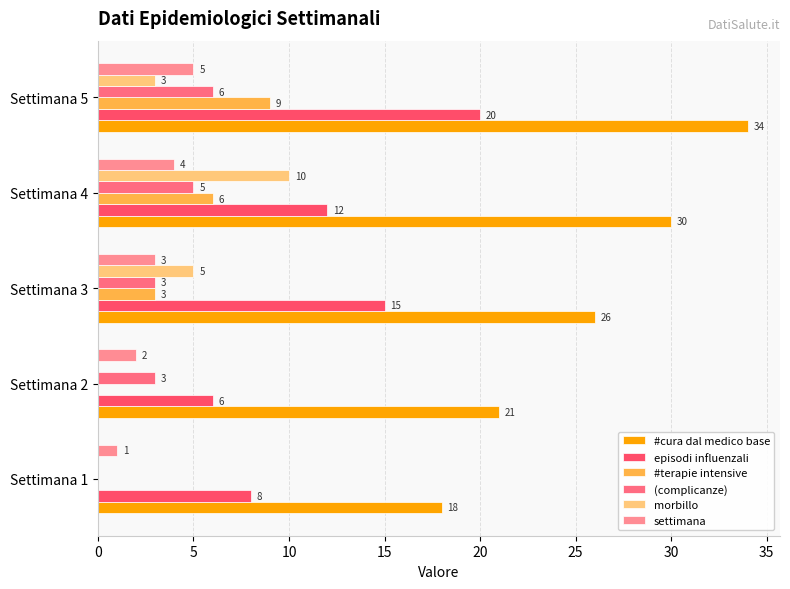

What is the sum of all #terapie intensive values?

18